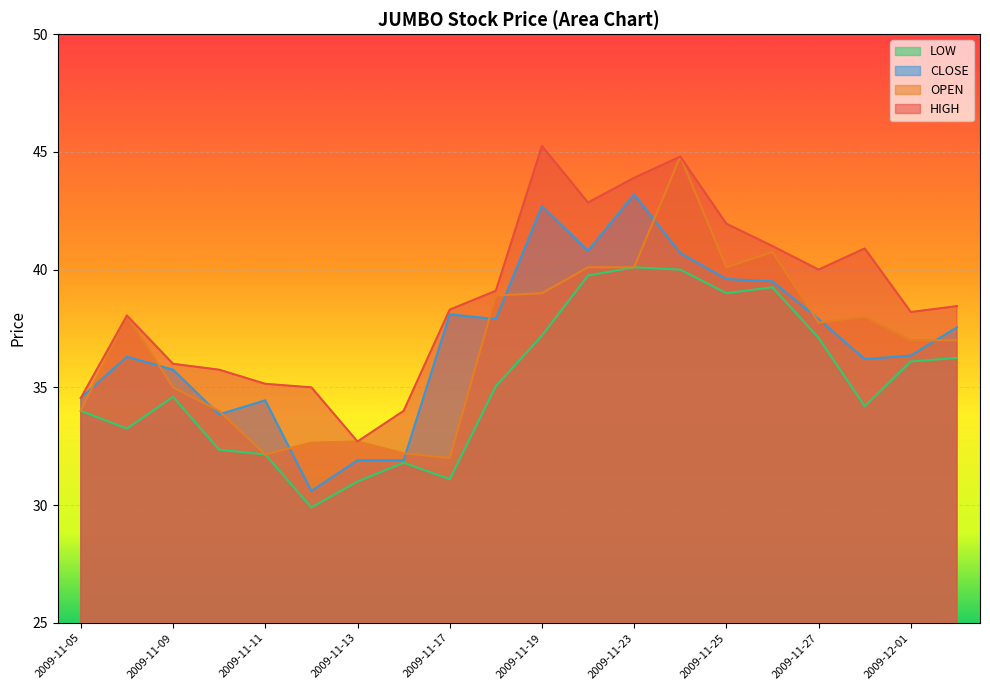

Which has a higher value, 2009-11-13 or 2009-11-25?

2009-11-25